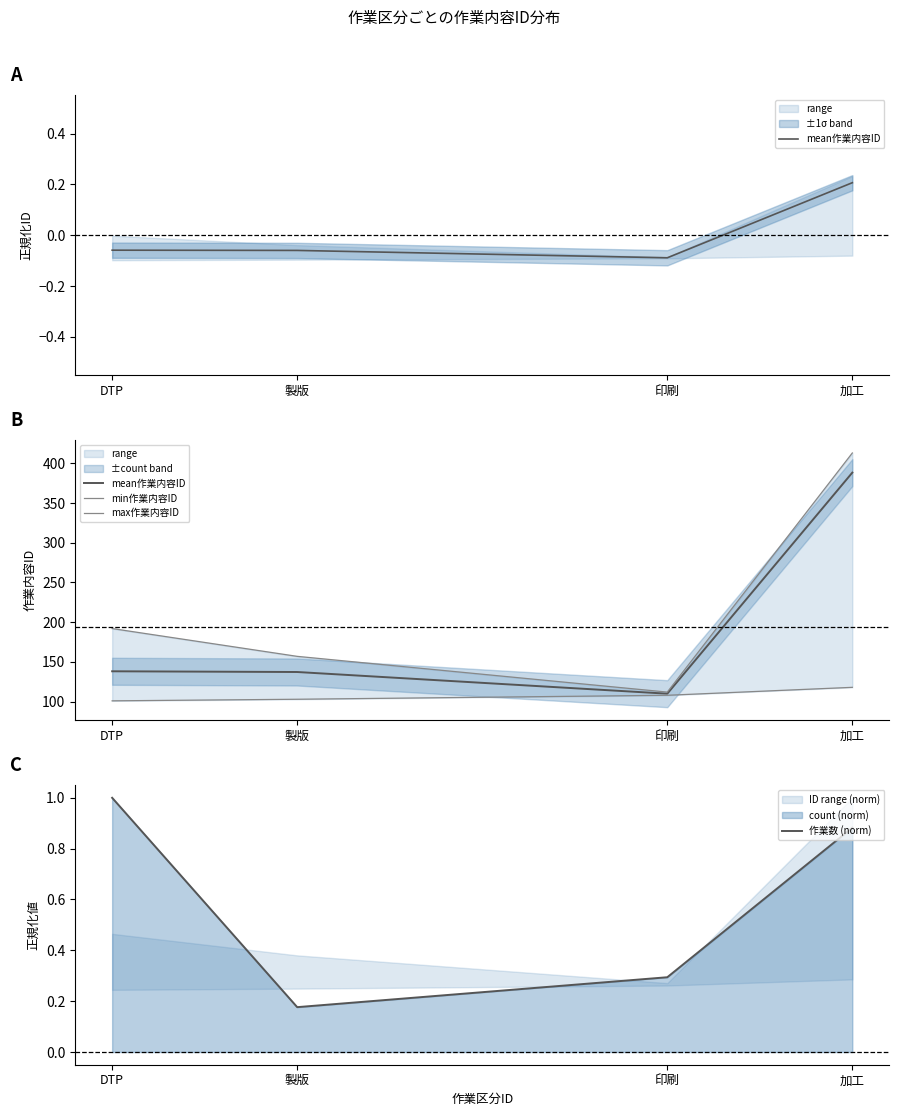

Which series has the largest total across all categories?

max作業内容ID